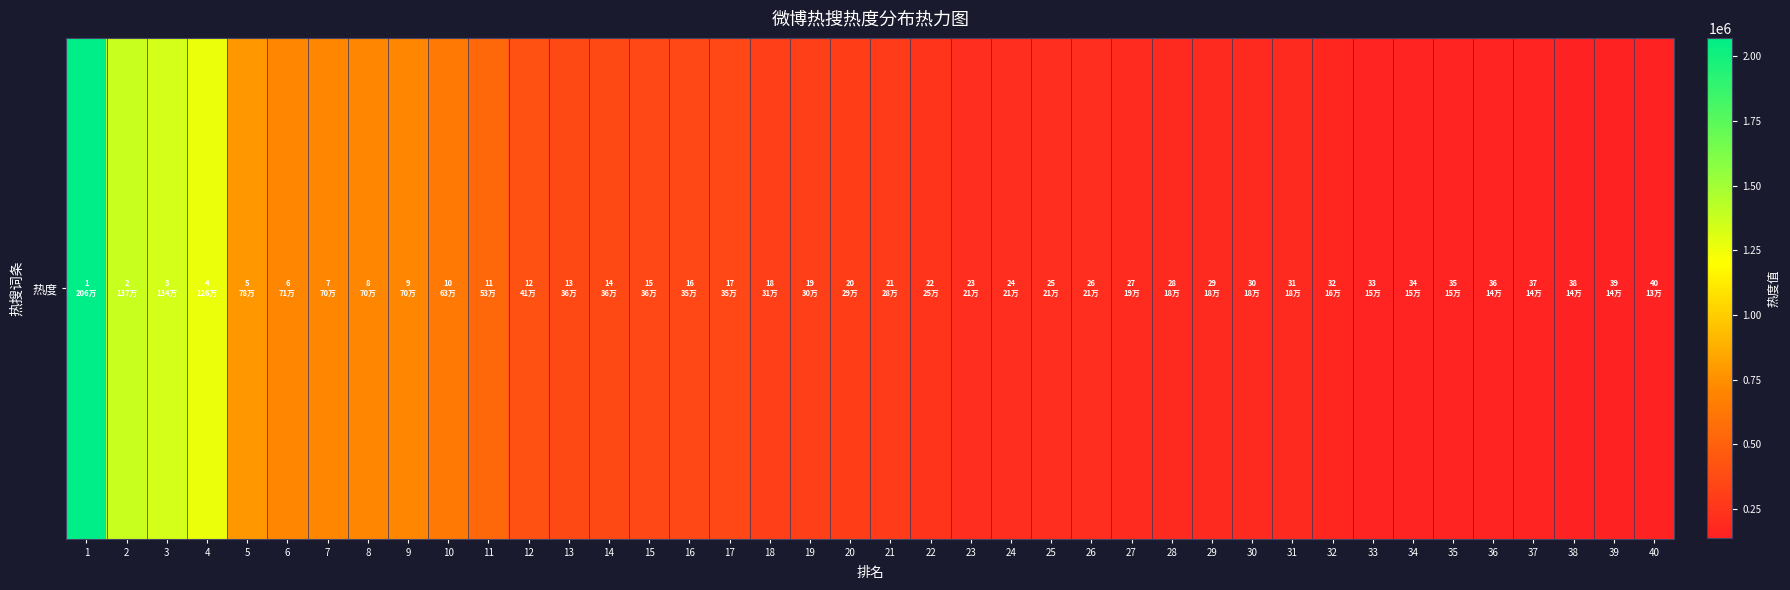

Which category has the lowest value across all series?

40